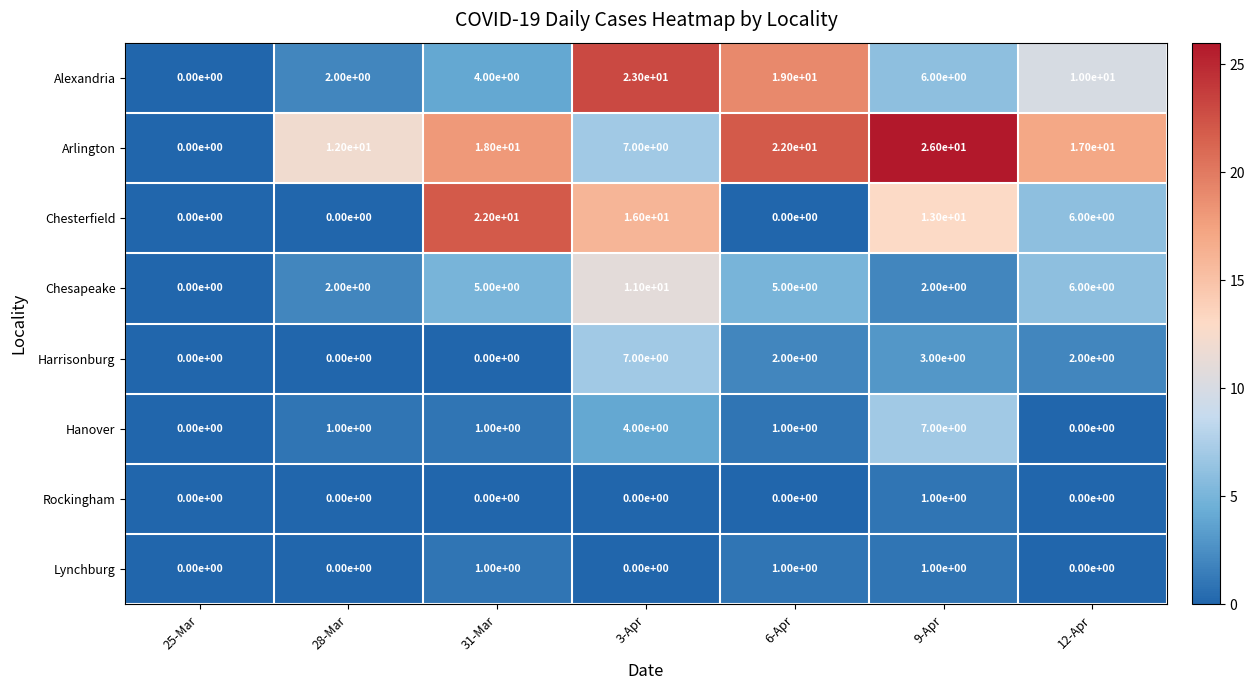

Count the number of data series in this chart.

8